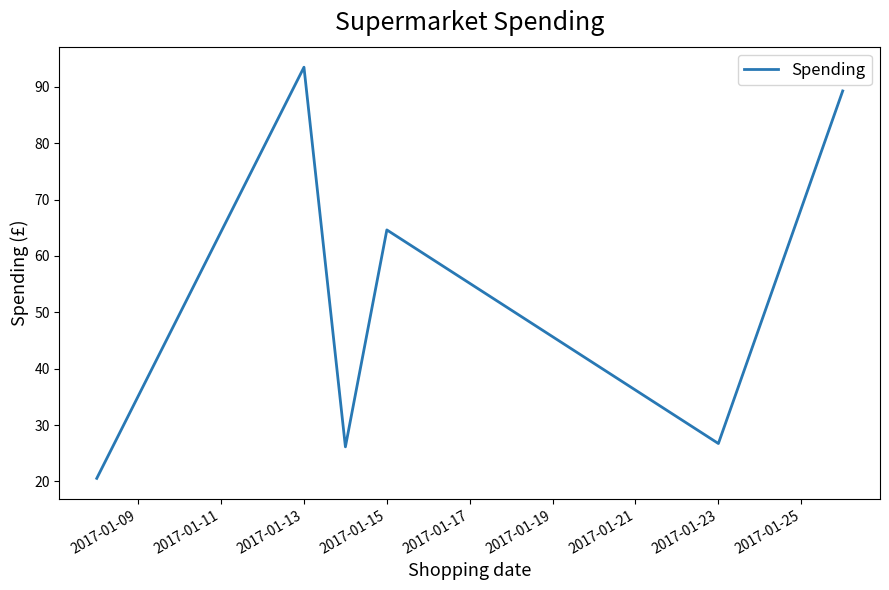

Reading left to right, what are all the values shown in this chart?

20.5	93.5	26.1	64.6	26.7	89.3